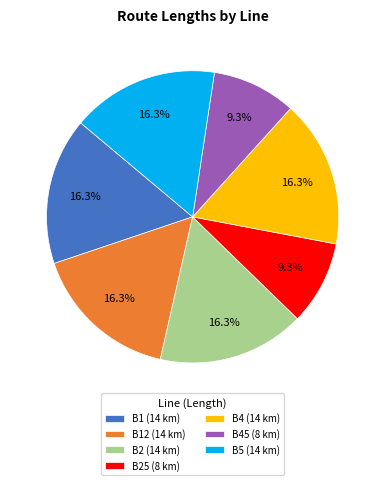

What is the ratio of the value at B12 (14 km) to the value at B2 (14 km)?

1.0